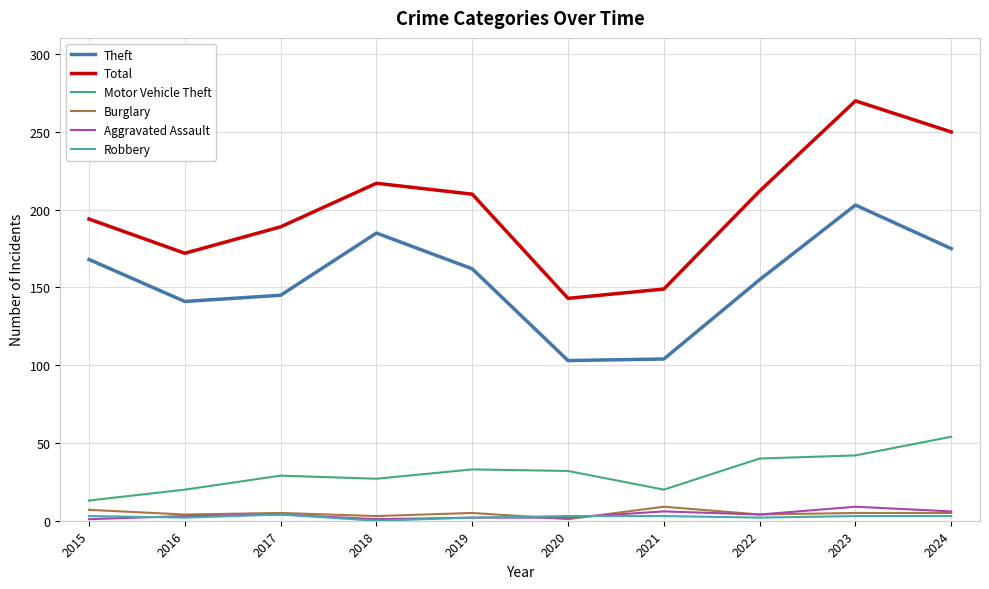

How many categories are shown in the chart?

10